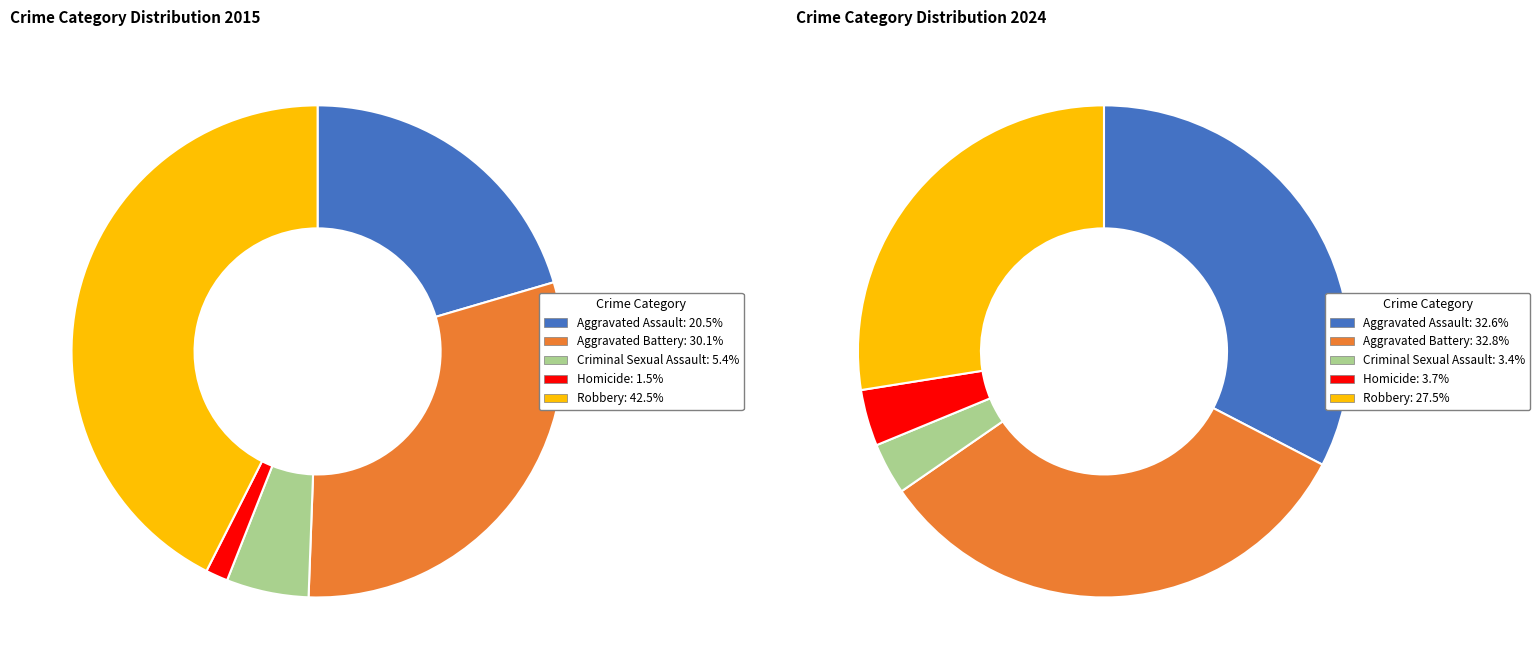

To the nearest percent, what portion does values_2015 represent?

33%